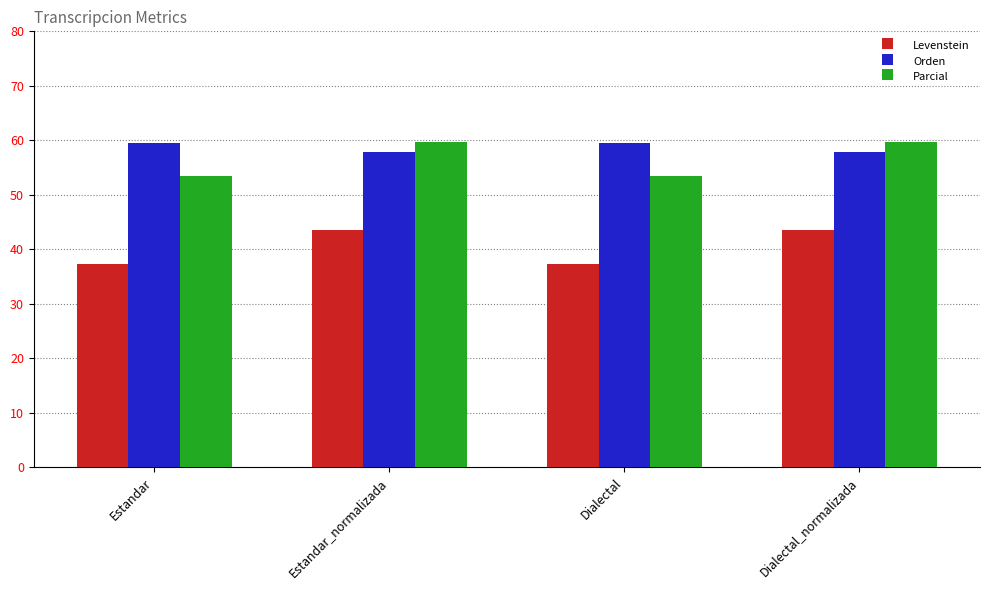

At how many categories does at least one series exceed 58?

4